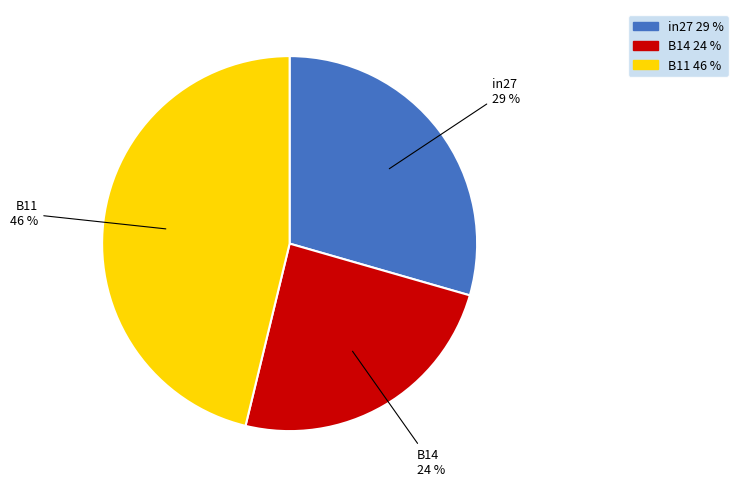

How many segments does this pie chart have?

3